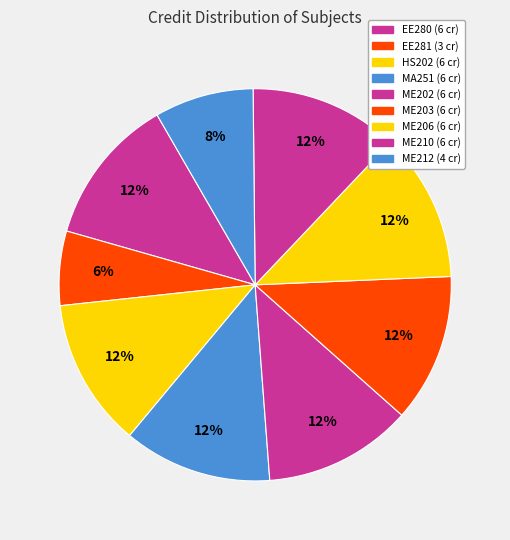

Count the number of slices in the pie.

9